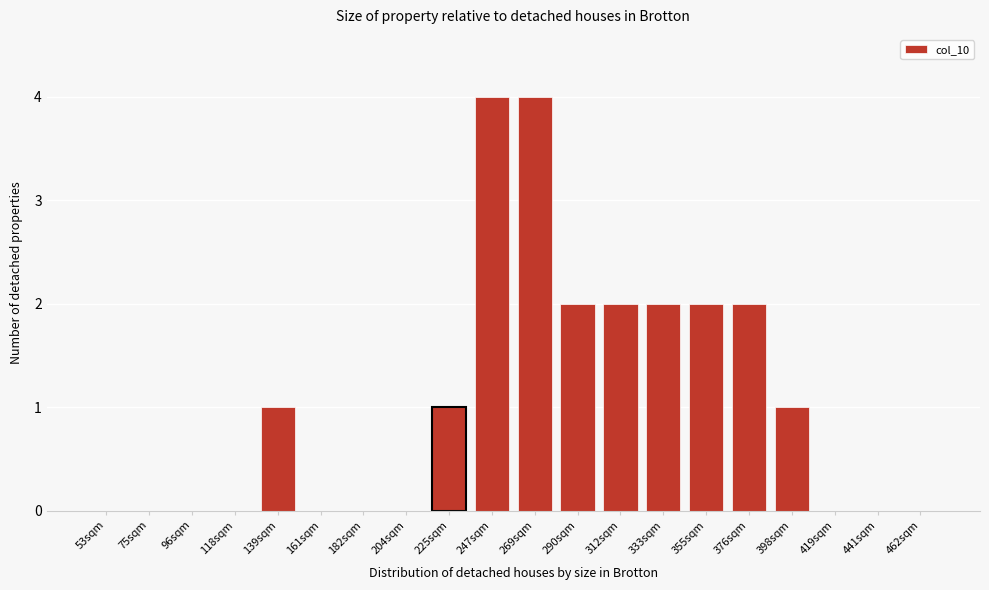

Reading left to right, list all the values displayed in this chart.

53sqm=0	75sqm=0	96sqm=0	118sqm=0	139sqm=1	161sqm=0	182sqm=0	204sqm=0	225sqm=1	247sqm=4	269sqm=4	290sqm=2	312sqm=2	333sqm=2	355sqm=2	376sqm=2	398sqm=1	419sqm=0	441sqm=0	462sqm=0